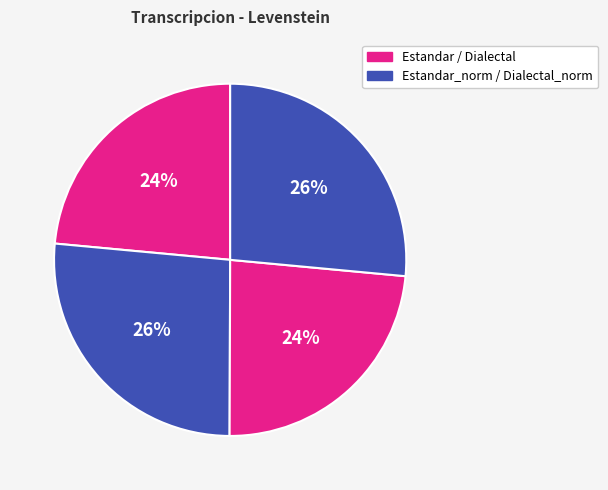

Which category has the smallest portion of the pie?

Estandar